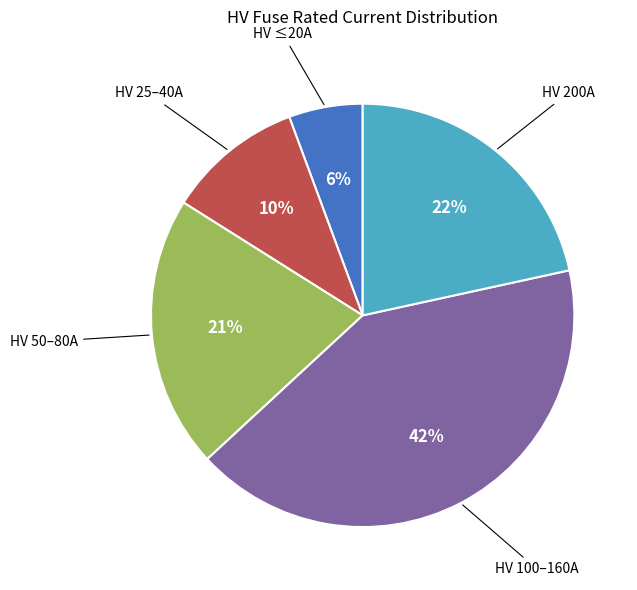

To the nearest percent, what is the average slice percentage?

20%